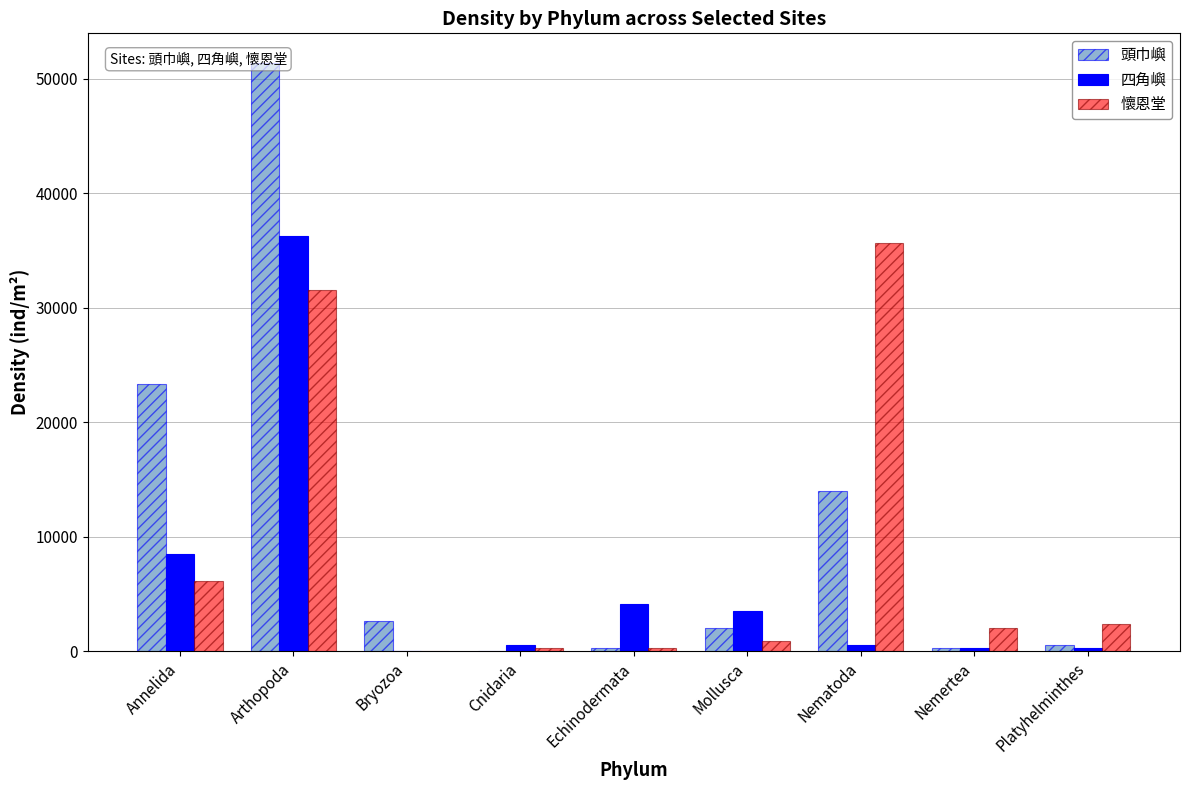

How many values in 四角嶼 are above zero?

8